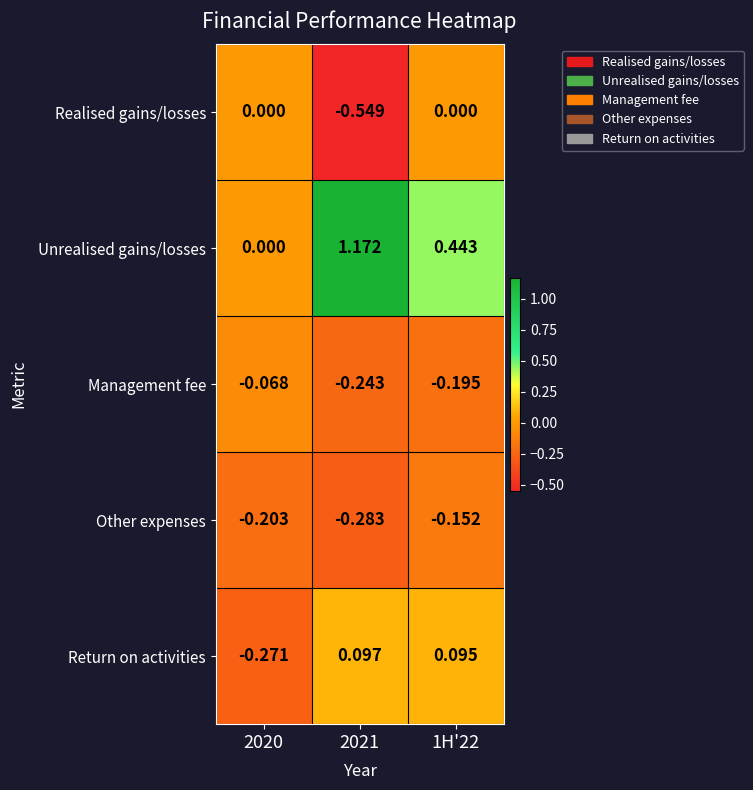

Which series has the widest spread of values?

Unrealised gains/losses